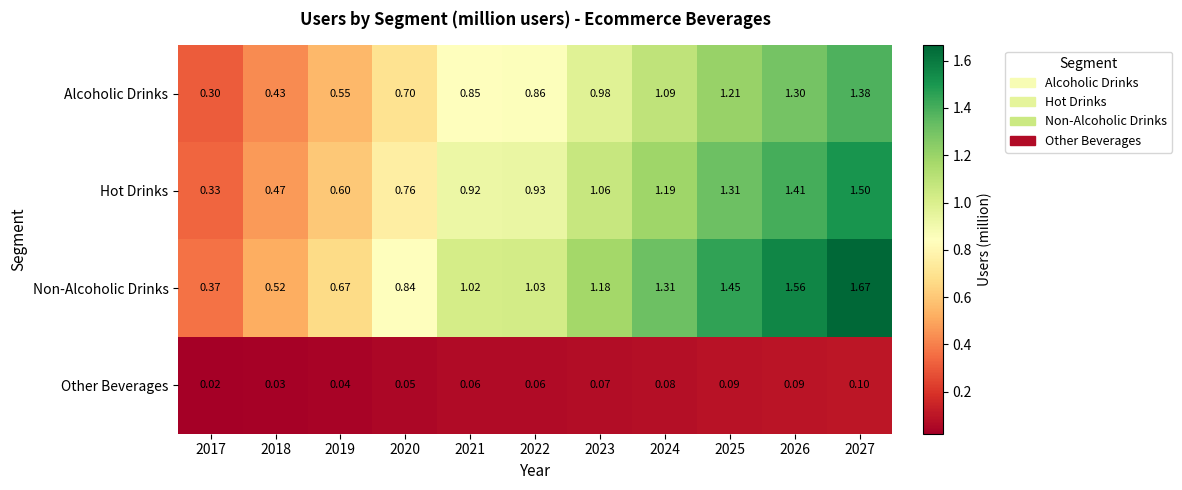

Which series has the largest range (max minus min)?

Non-Alcoholic Drinks